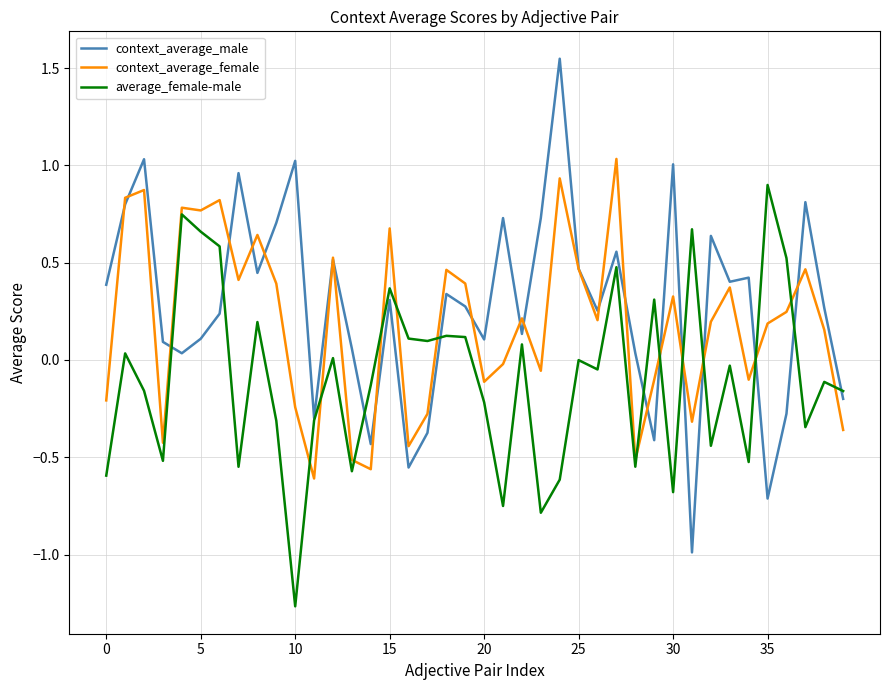

True or false: average_female-male and context_average_female intersect in this chart.

True